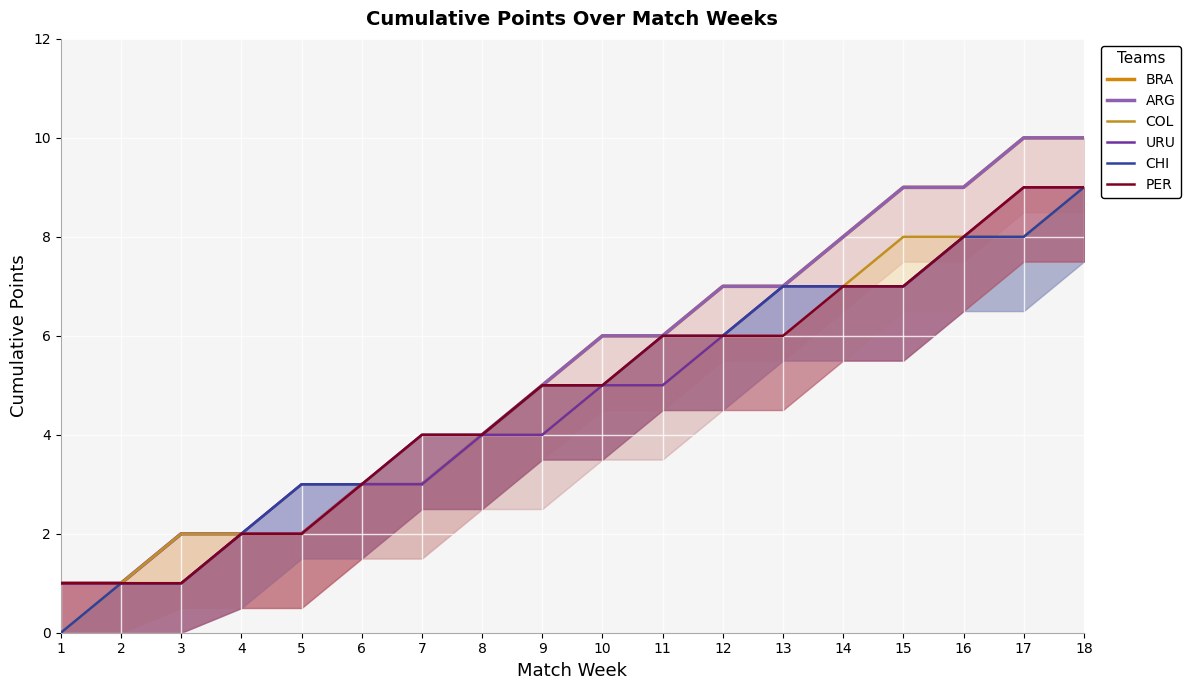

Reading right to left, extract all data points from this chart.

BRA: 10	10	9	9	8	7	7	6	6	5	4	3	3	2	2	2	1	1
ARG: 10	10	9	9	8	7	7	6	6	5	4	3	3	2	2	2	1	1
COL: 9	8	8	8	7	7	6	5	5	4	4	3	3	3	2	2	1	0
URU: 9	9	8	7	7	7	6	5	5	4	4	3	3	3	2	1	1	1
CHI: 9	8	8	7	7	7	6	6	5	5	4	4	3	3	2	1	1	0
PER: 9	9	8	7	7	6	6	6	5	5	4	4	3	2	2	1	1	1